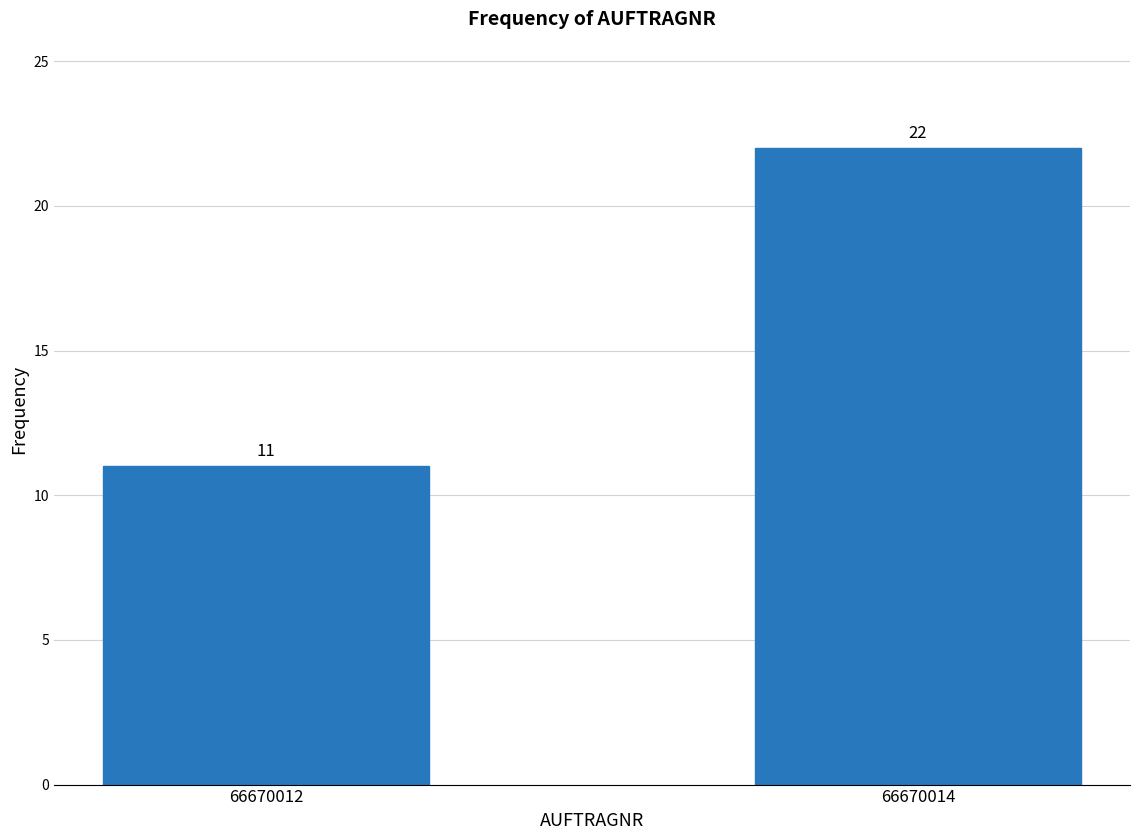

Reading right to left, extract all data points from this chart.

22	11